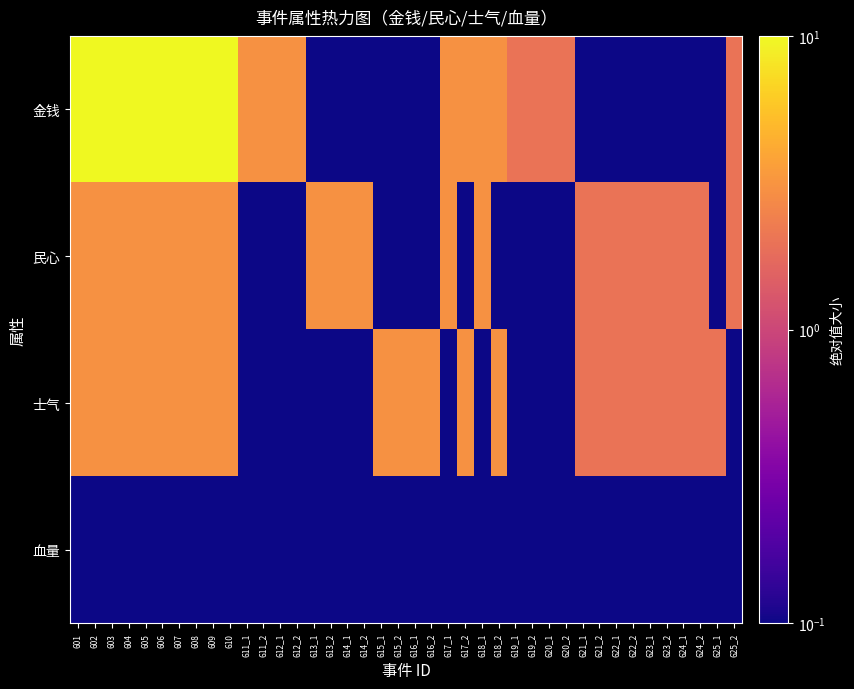

What is the maximum value shown in the chart?

10.0